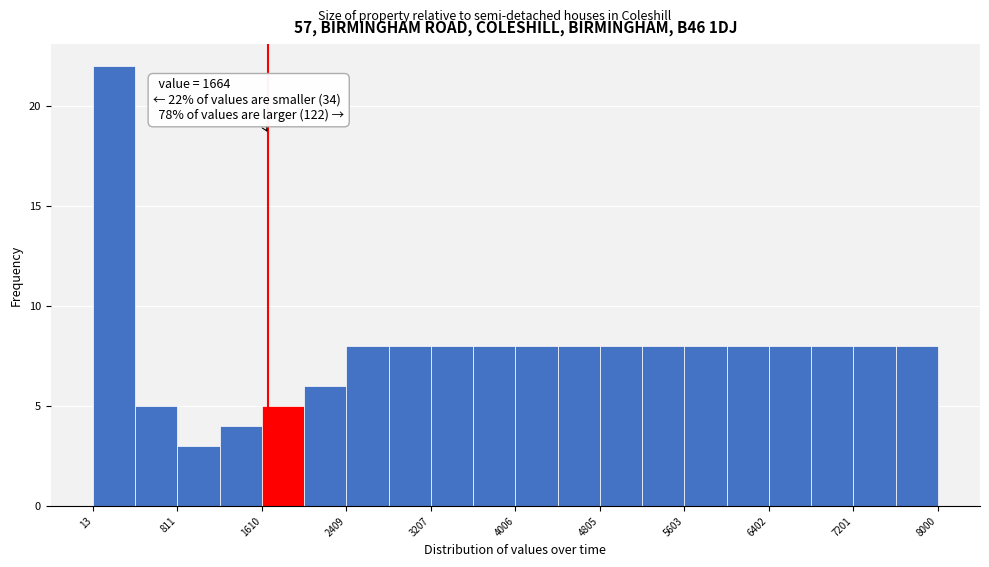

Around what value on the x-axis is the tallest bar? Give the approximate position of its centre, as read against the axis.

200